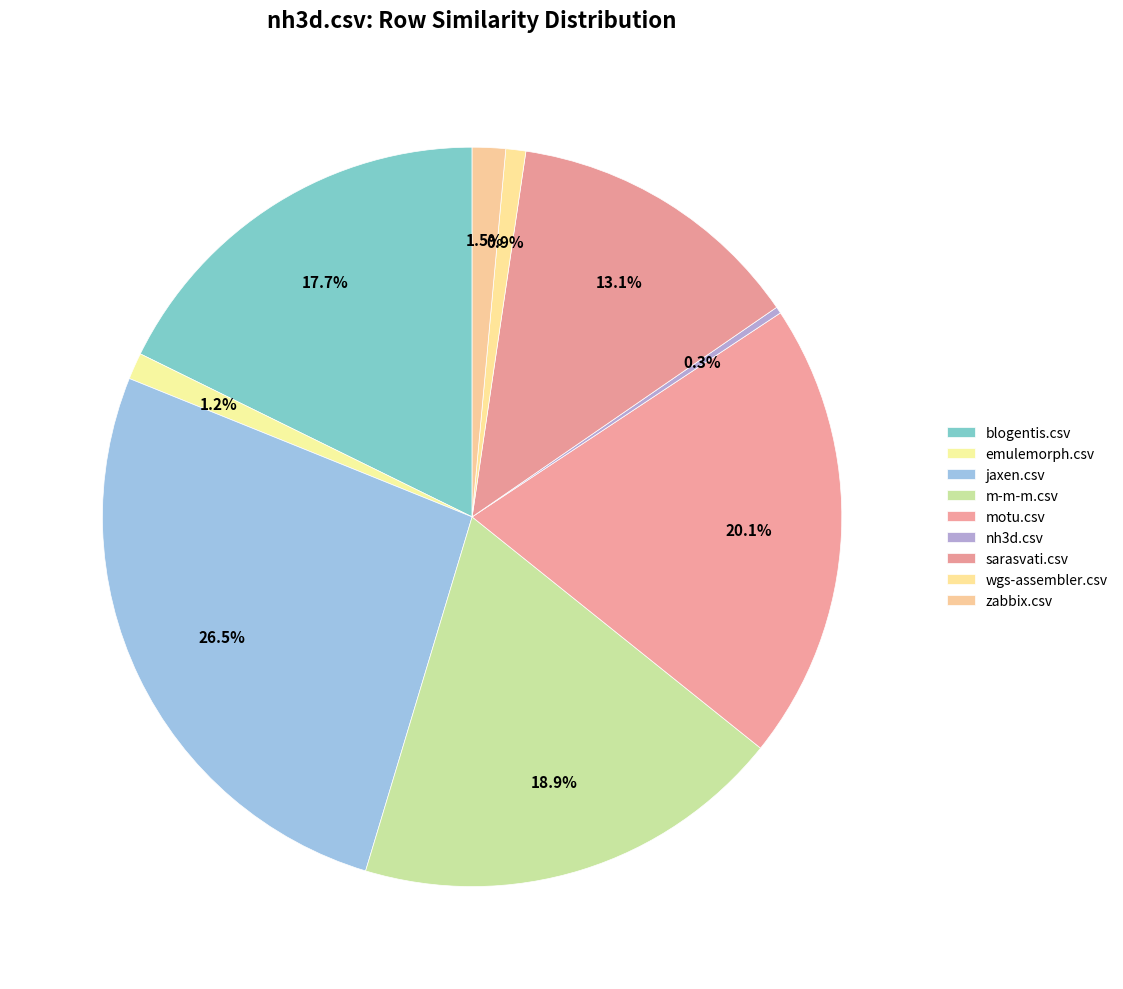

How many slices are in this pie chart?

9